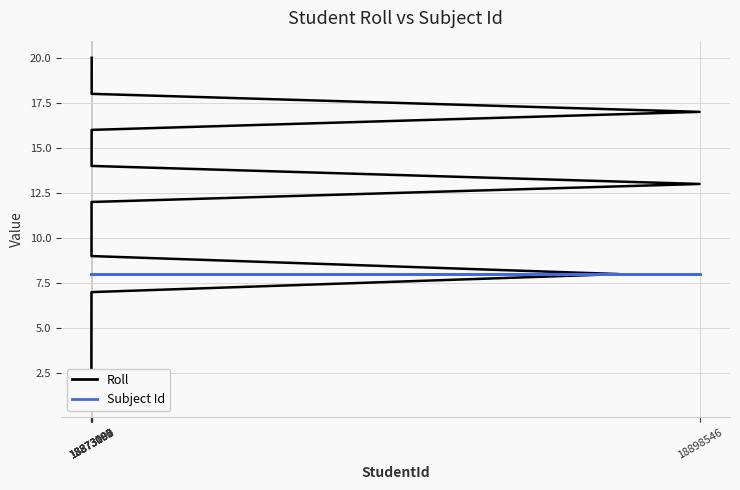

True or false: Roll and Subject Id cross at least once.

False